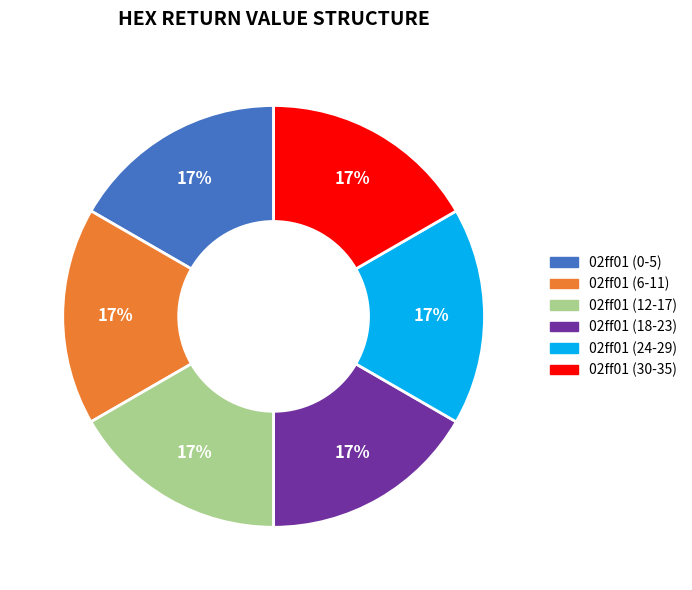

To the nearest percent, what is the combined percentage of 02ff01 (24-29) and 02ff01 (6-11)?

33%